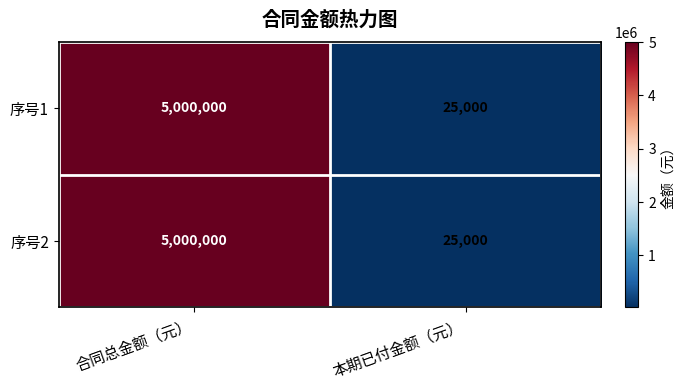

The 序号1 series shows 5000000 at 合同总金额（元）. True or false?

True